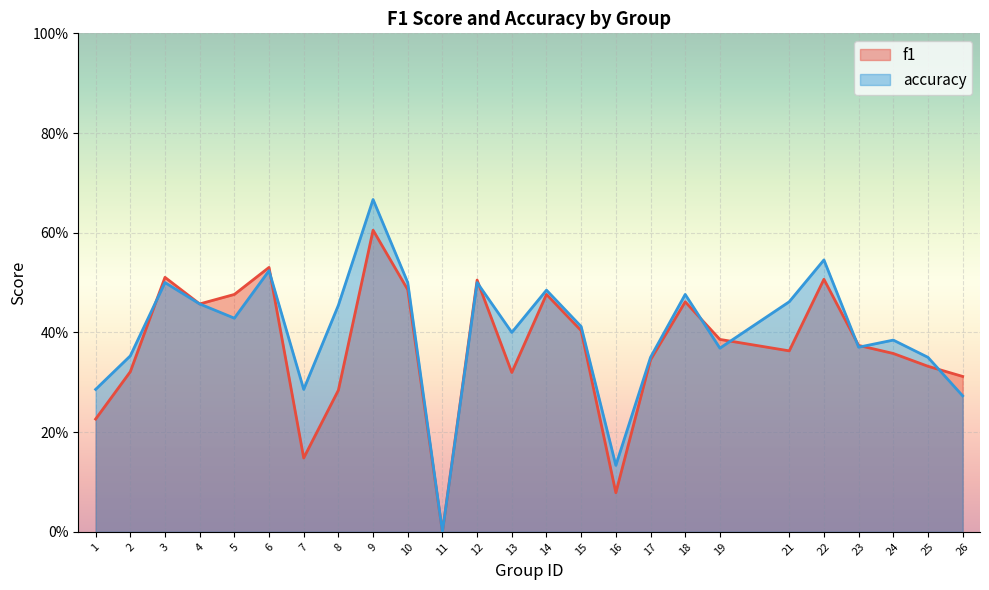

After their last crossing, which series has the higher values: f1 or accuracy?

f1